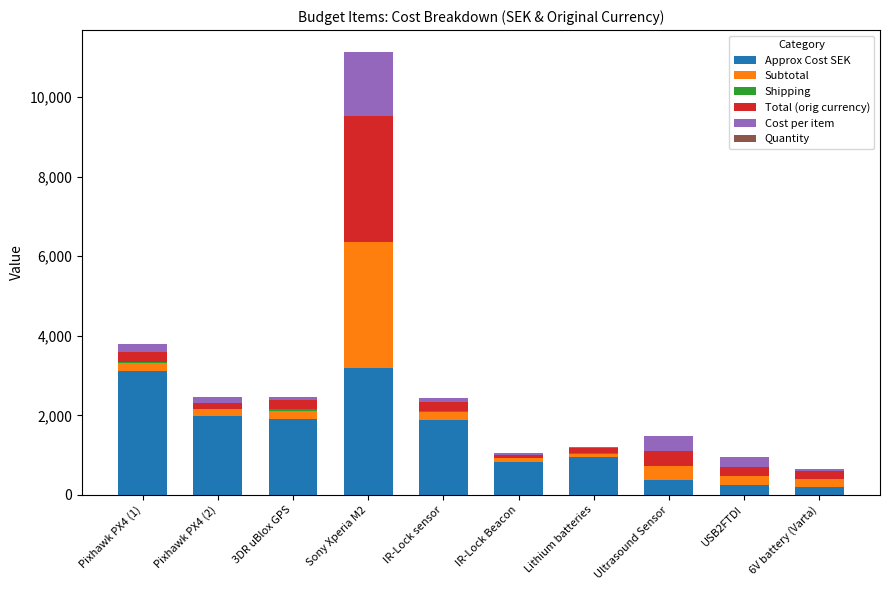

At which category is the sum across all series the highest?

Sony Xperia M2